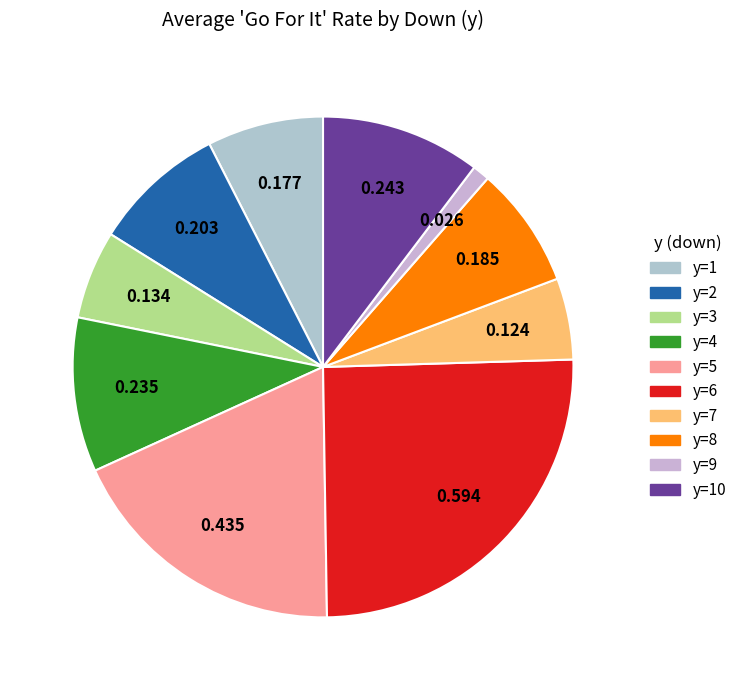

Does any single category account for the majority?

No